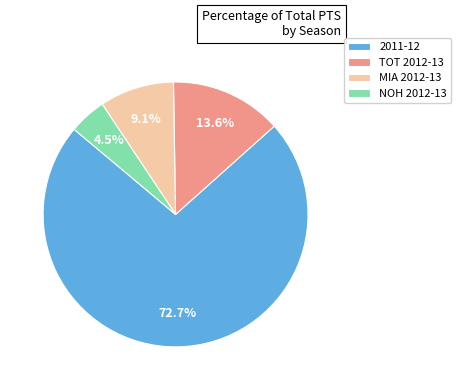

Which has a higher value, TOT 2012-13 or 2011-12?

2011-12